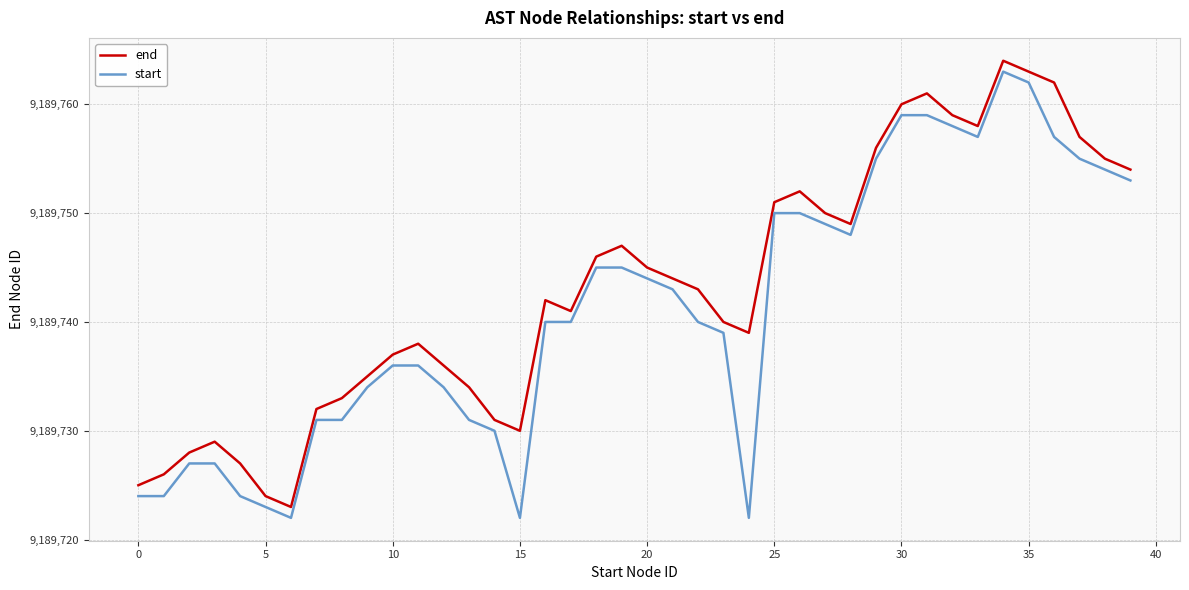

How many lines are shown in the chart?

2